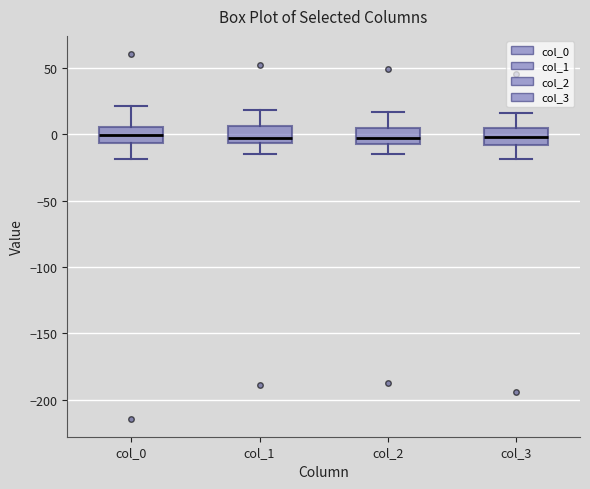

Reading left to right, transcribe this box plot: for each box, give where its median line is, the range the box spans, and where its two whiskers end, as read against the y-axis. The values are not printed on the chart, so give them approximately, as read against the axis.

col_0: median 0, box -5 to 5, whiskers -20 to 20
col_1: median -5 (just above the box's lower edge), box -5 to 5, whiskers -15 to 20
col_2: median 0, box -5 to 5, whiskers -15 to 15
col_3: median 0, box -10 to 5, whiskers -20 to 15